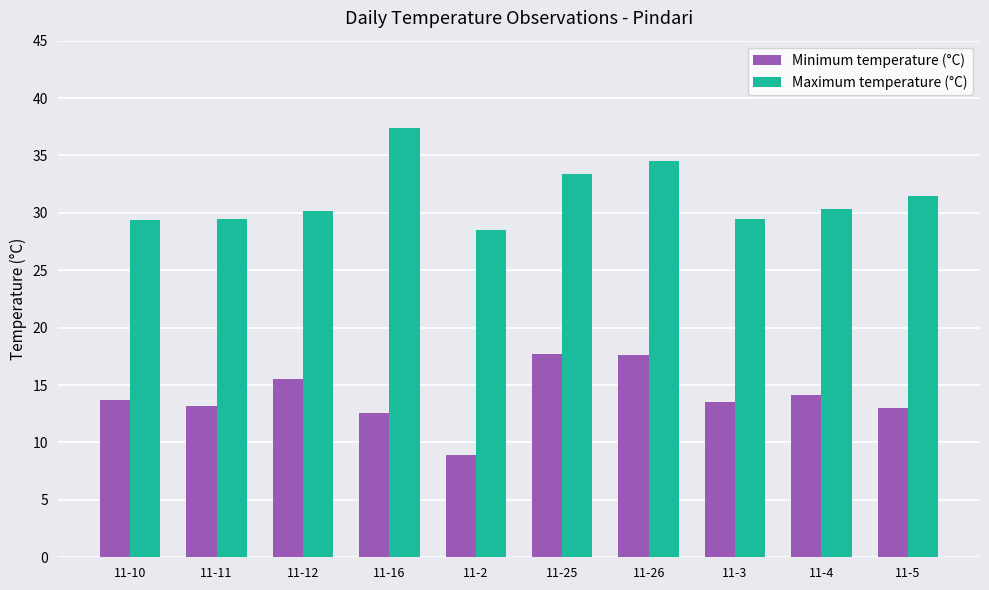

What is the lowest value of the Maximum temperature (°C) series?

28.5